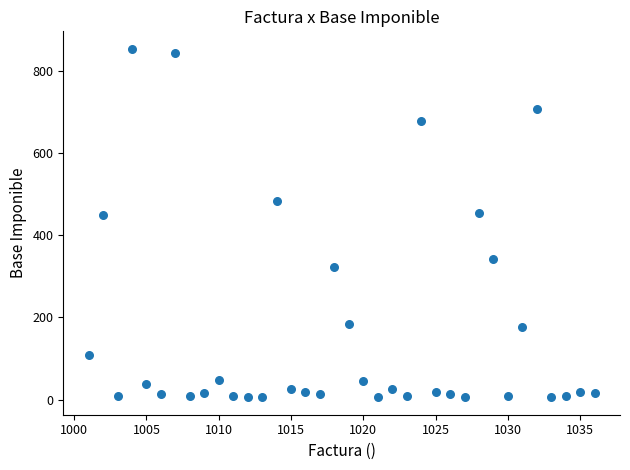

What is the range of X values (max minus min)?

35